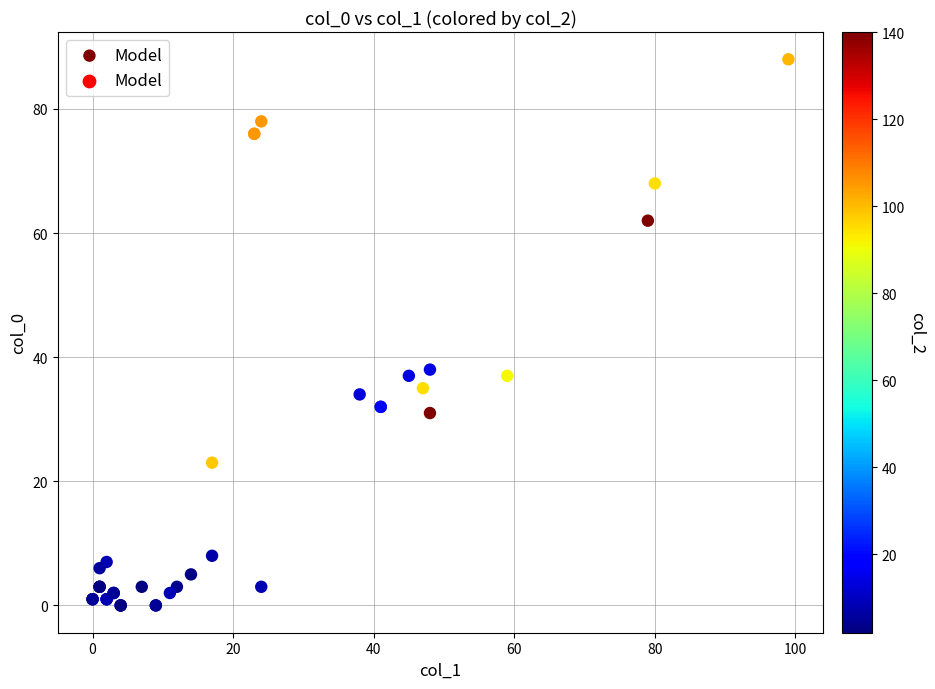

What Y value in the scatter plot is closest to 44?

38